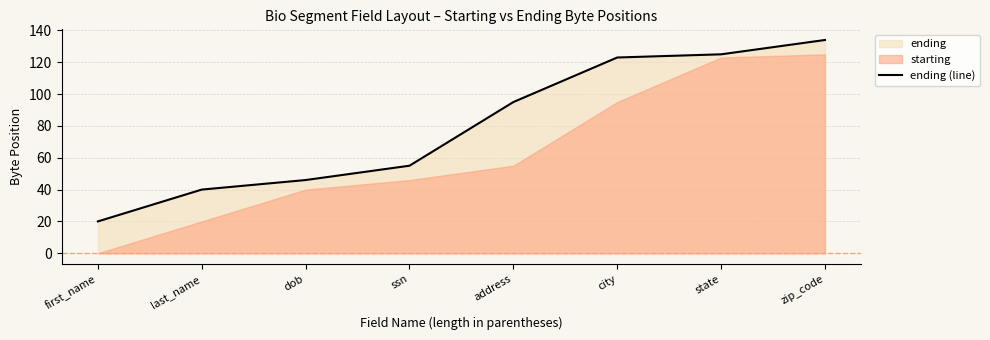

The value at address is 95. True or false?

True